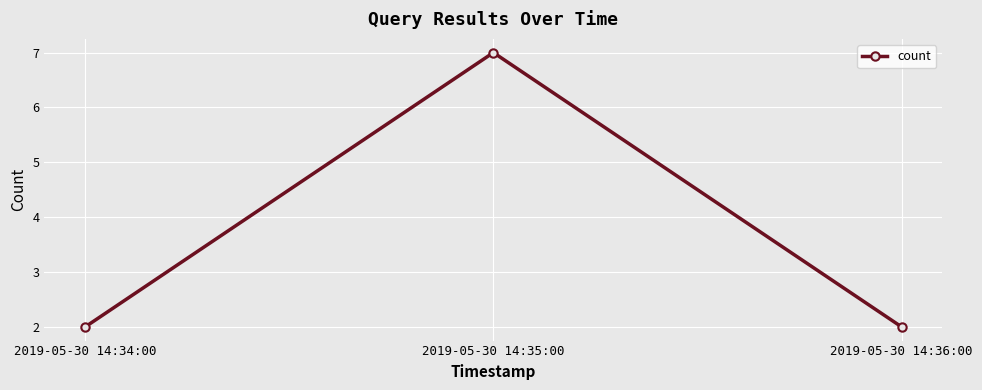

What is the sum of the values at 2019-05-30 14:34:00 and 2019-05-30 14:35:00?

9